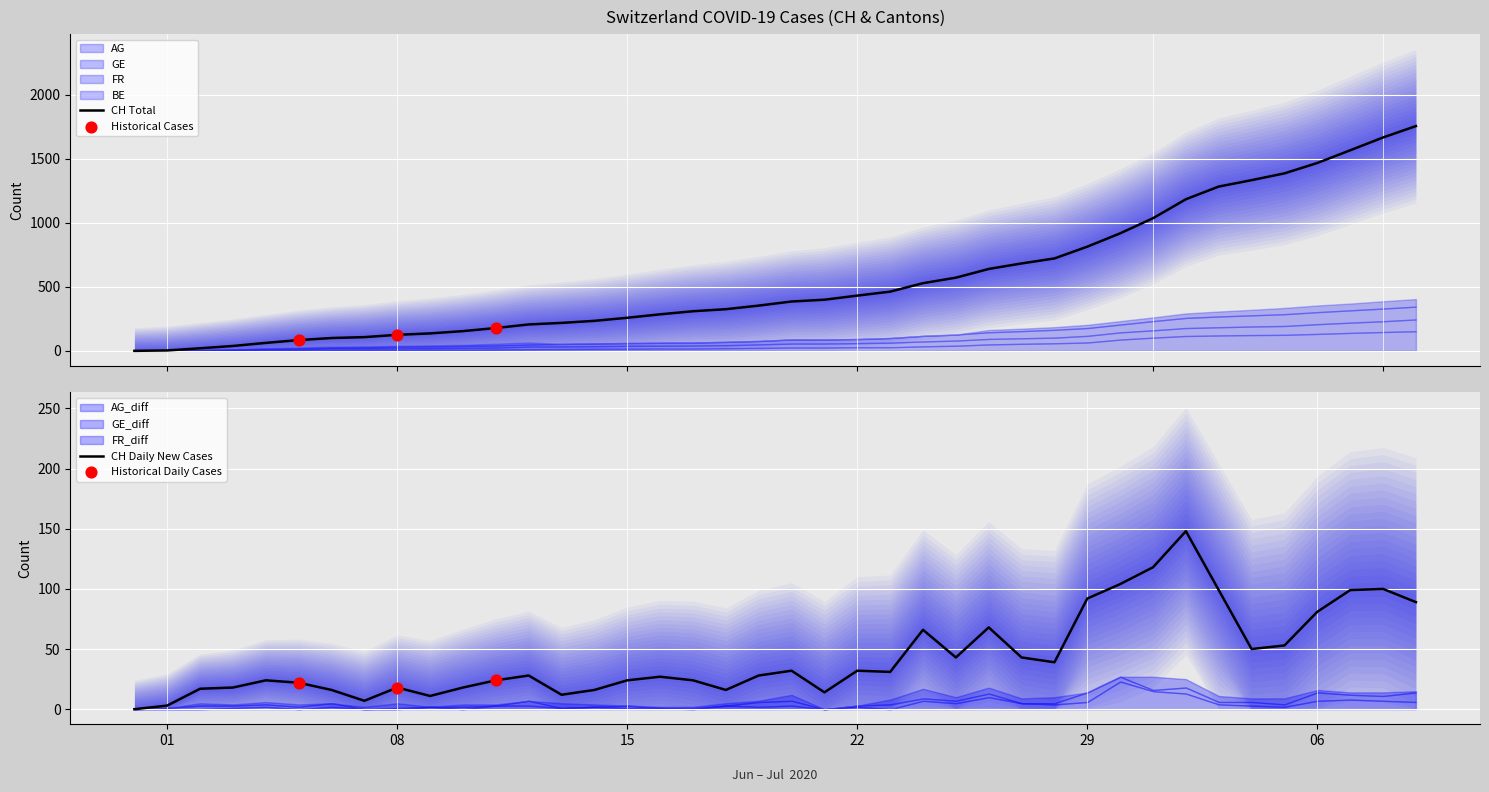

Is the value of AG at 6 greater than the value of CH at 6?

No